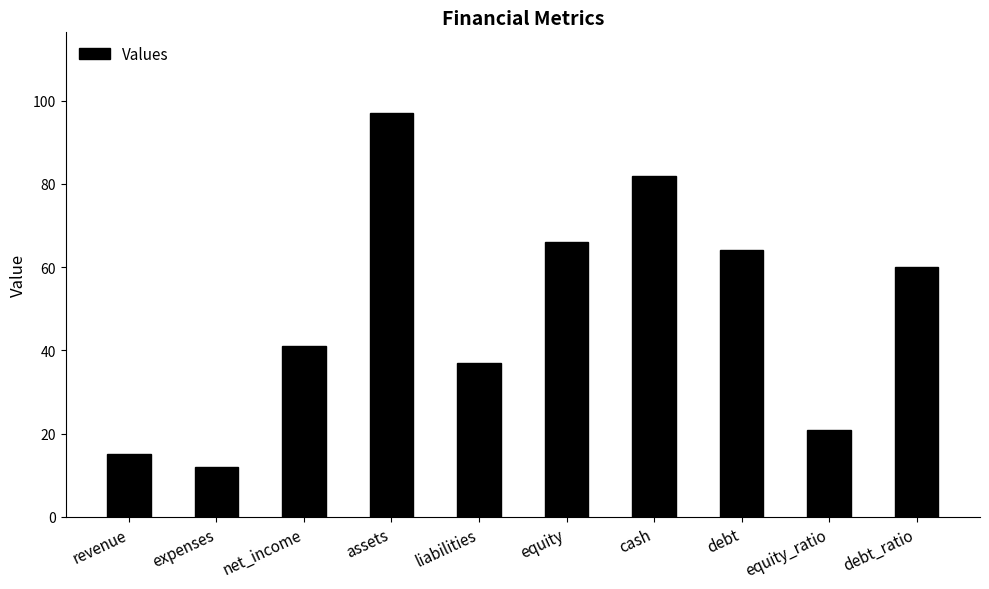

Which has a higher value, debt or expenses?

debt